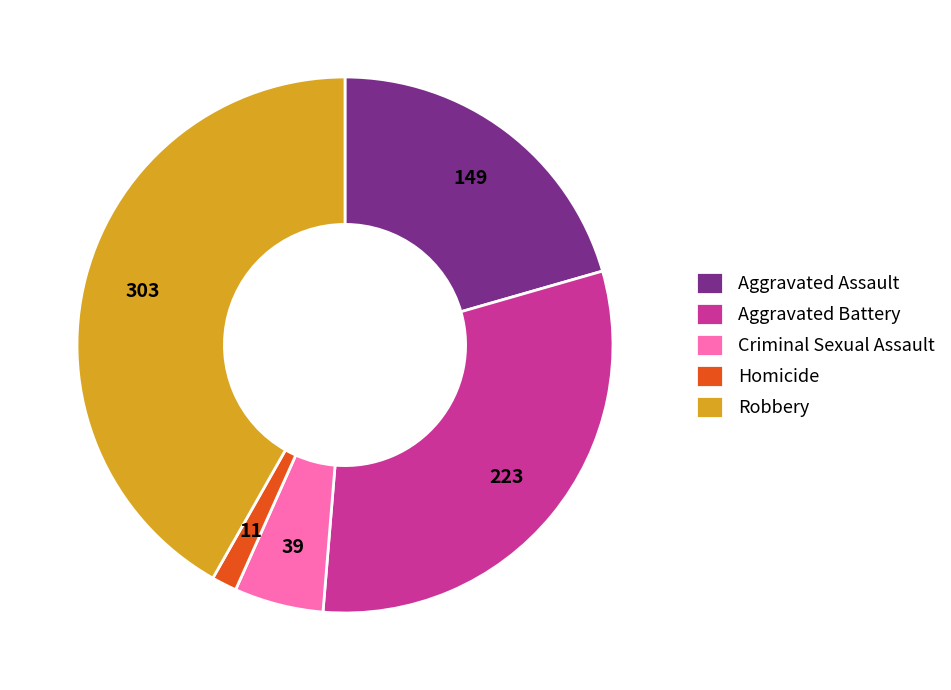

Is the sum of Aggravated Assault and Aggravated Battery greater than half?

Yes